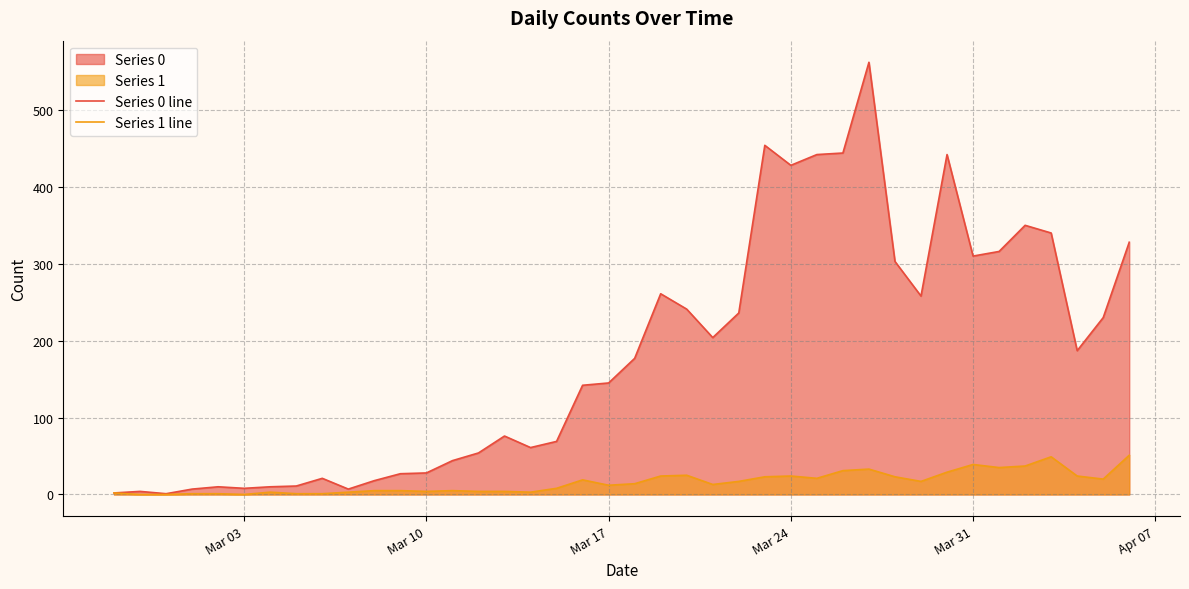

Rank the series by their maximum value, from highest to lowest.

Series 0 line, Series 1 line